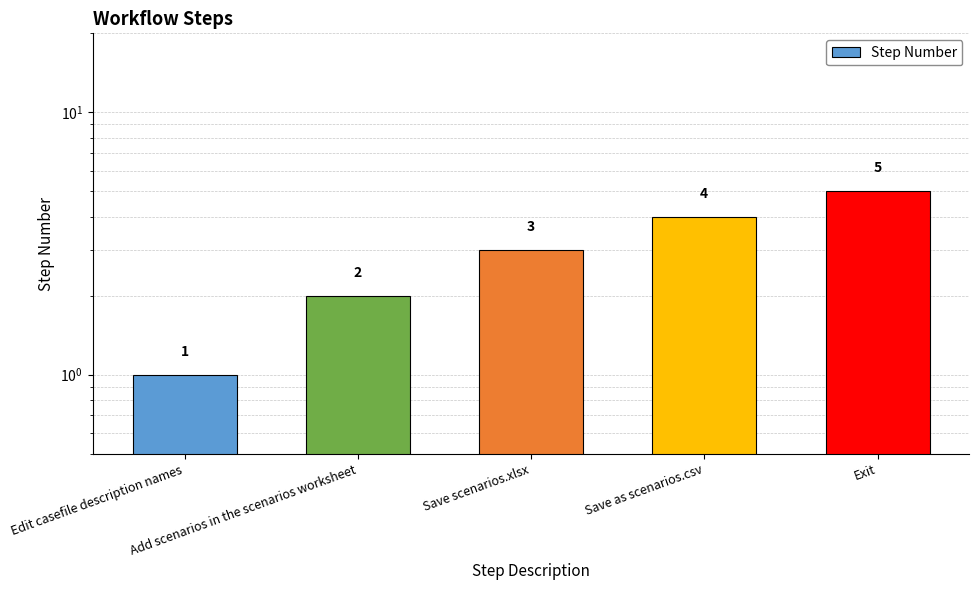

How many values are below 3?

2